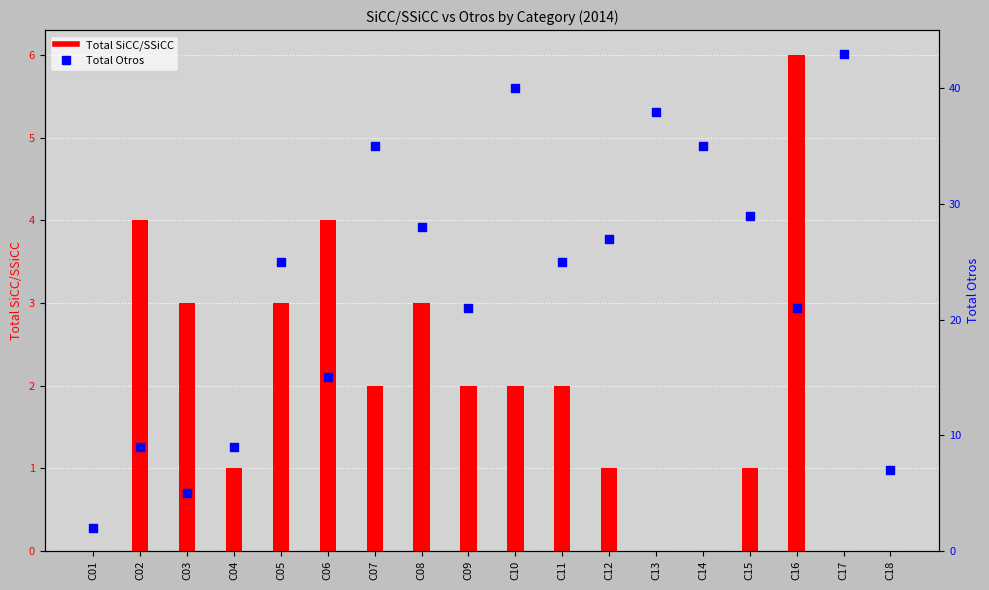

Which series has the largest total across all categories?

Total Otros